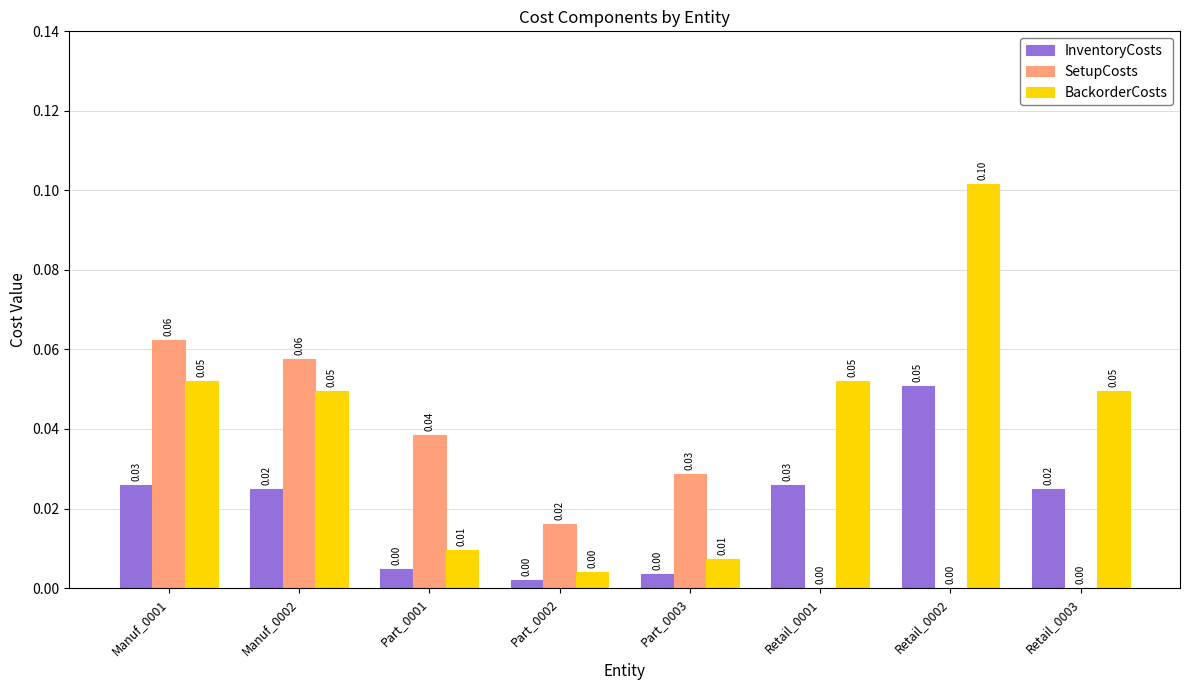

Which series changed the most between Part_0001 and Retail_0002?

BackorderCosts